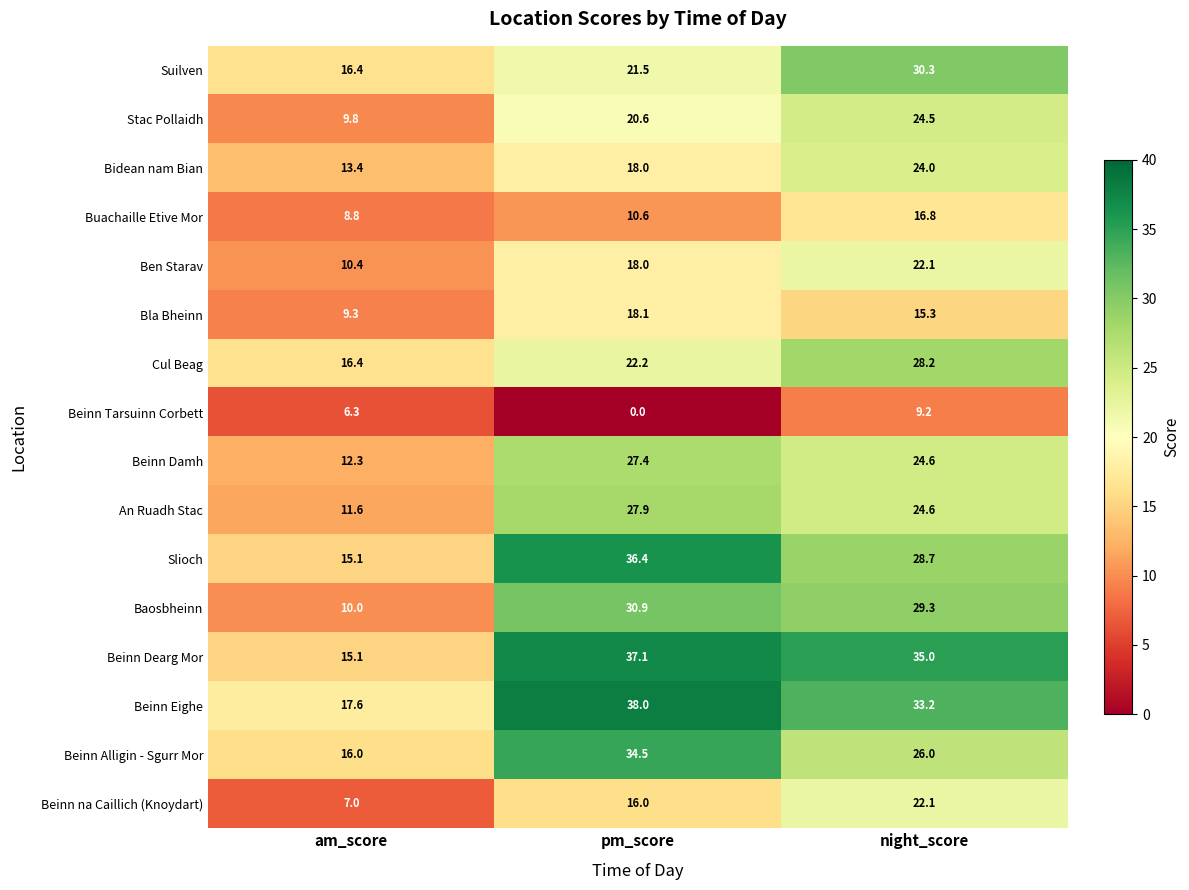

What is the sum of all An Ruadh Stac values?

64.1